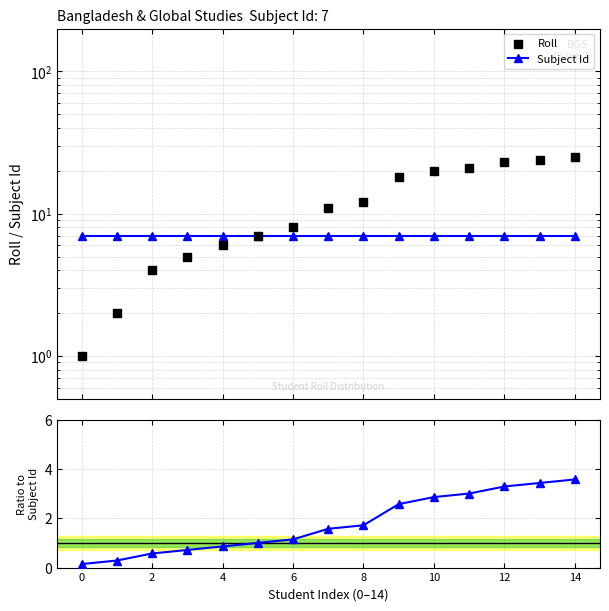

Is the value of Roll / Subject Id at 0 greater than the value of Roll at 0?

No